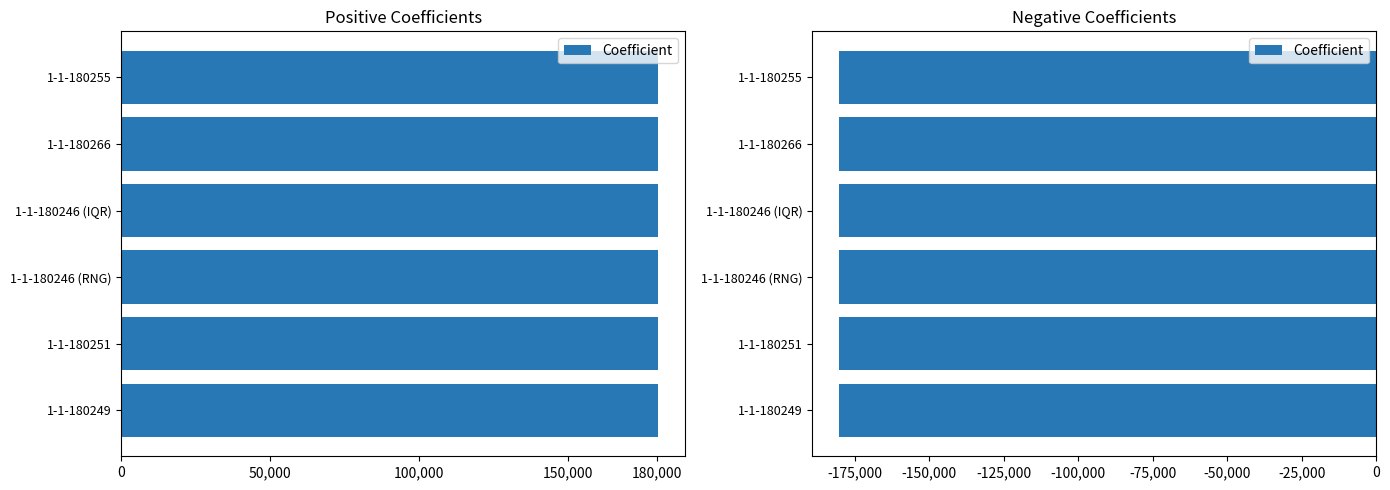

Count the values in the range -180255 to -180246.

5